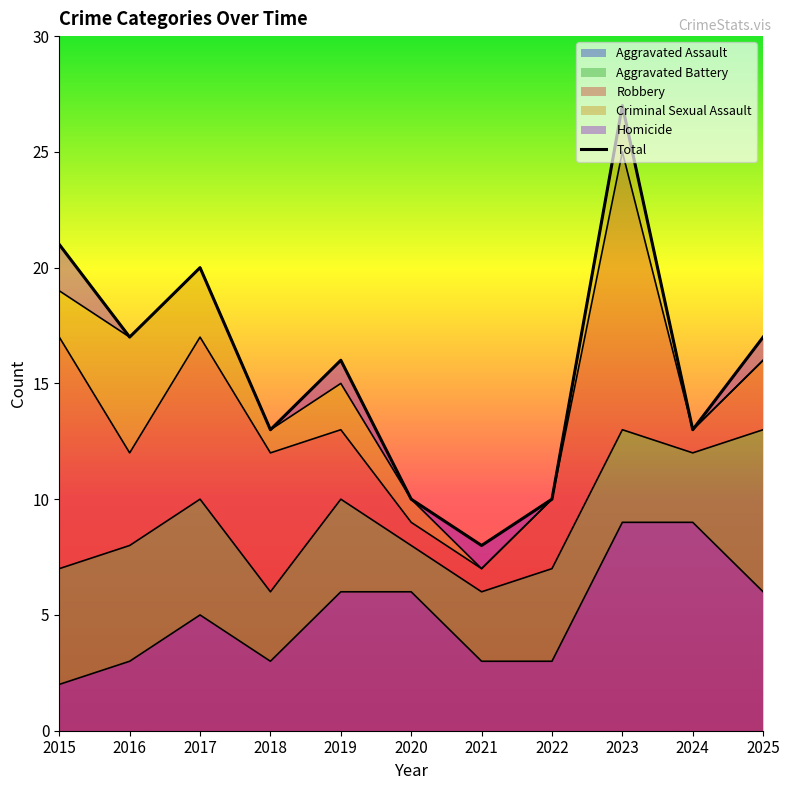

Which has a higher value, 2020 or 2015?

2015